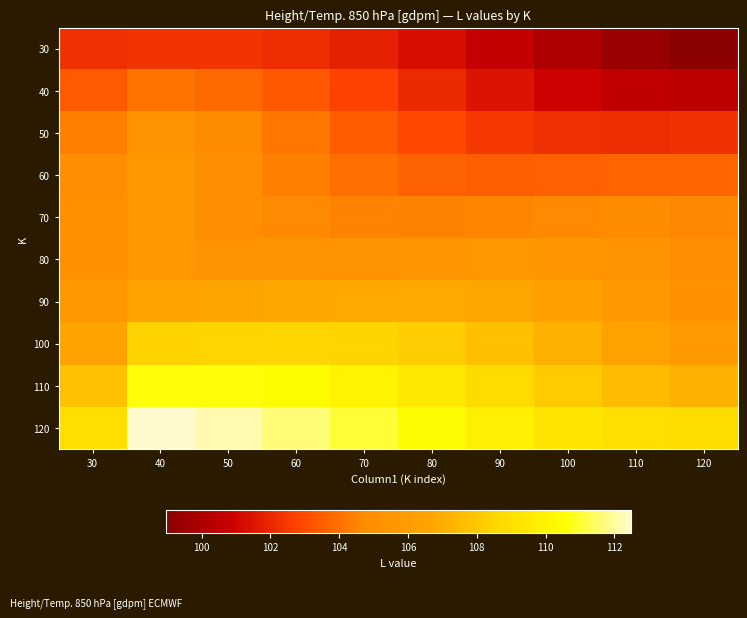

At how many categories does at least one series exceed 112?

2